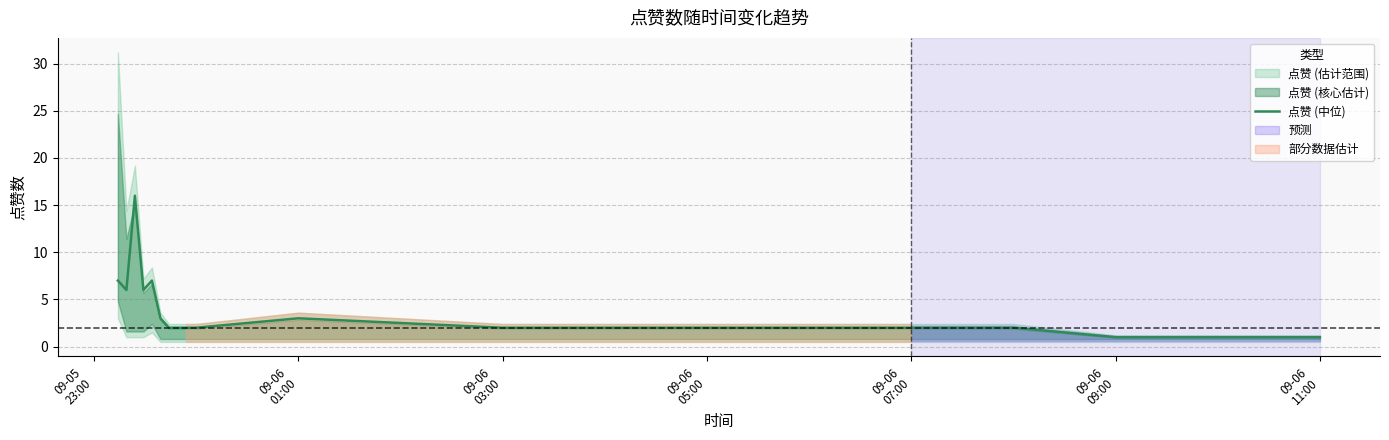

Reading left to right, transcribe all the data shown in this chart.

7	6	16	6	7	3	2	2	2	2	3	2	2	2	1	1